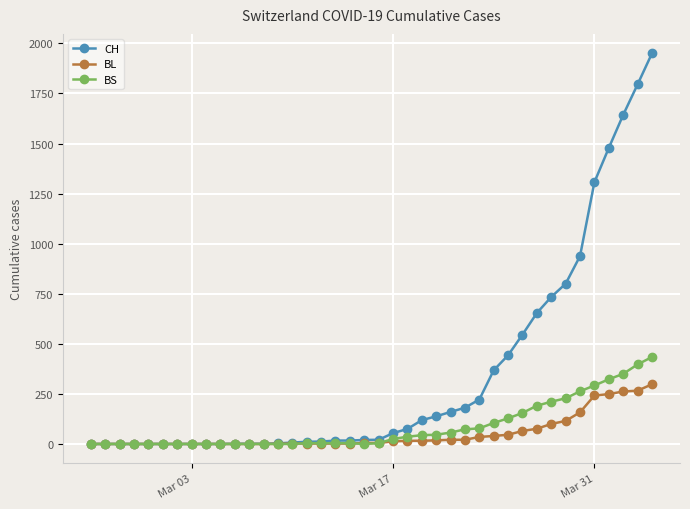

Which series has the largest total across all categories?

CH